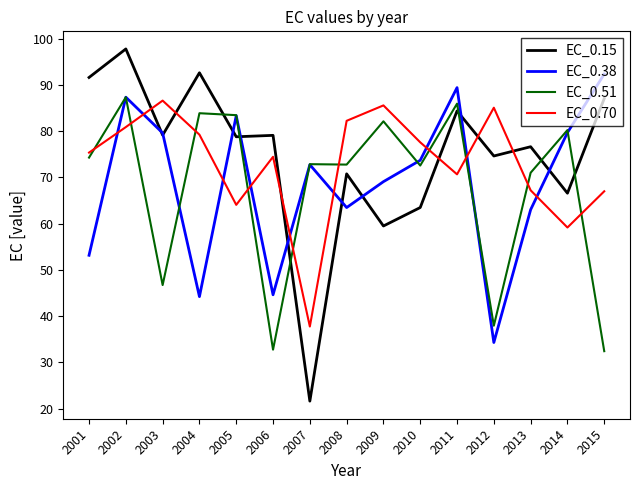

What is the smallest value displayed?

21.6